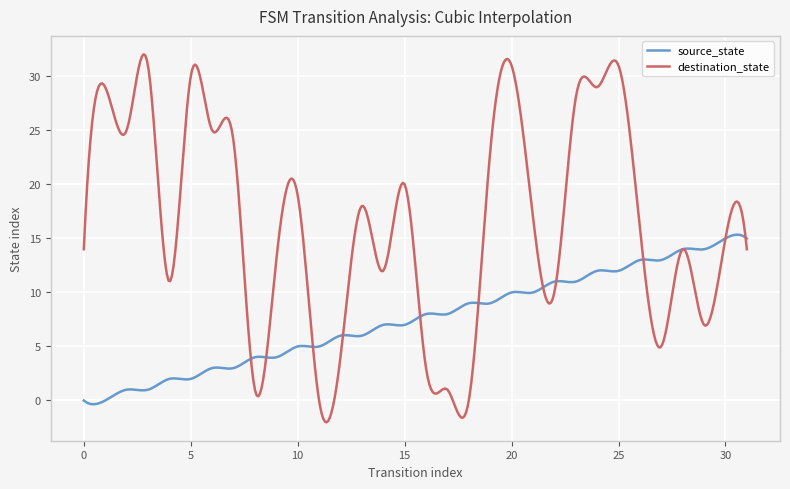

Which series has the widest spread of values?

destination_state